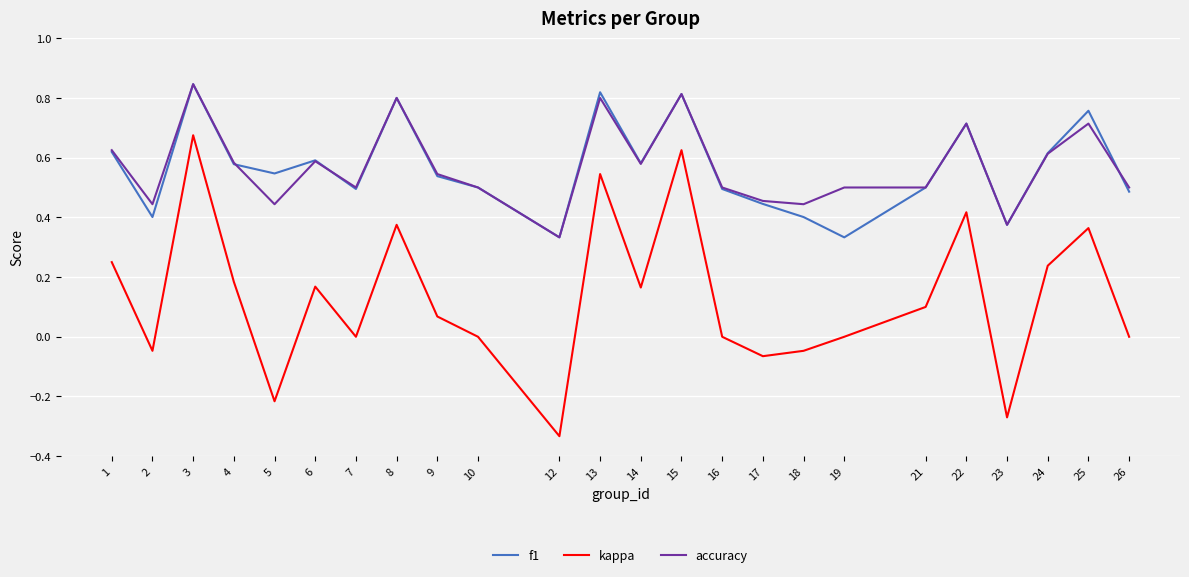

True or false: f1 has more than 0 interior local peaks.

True